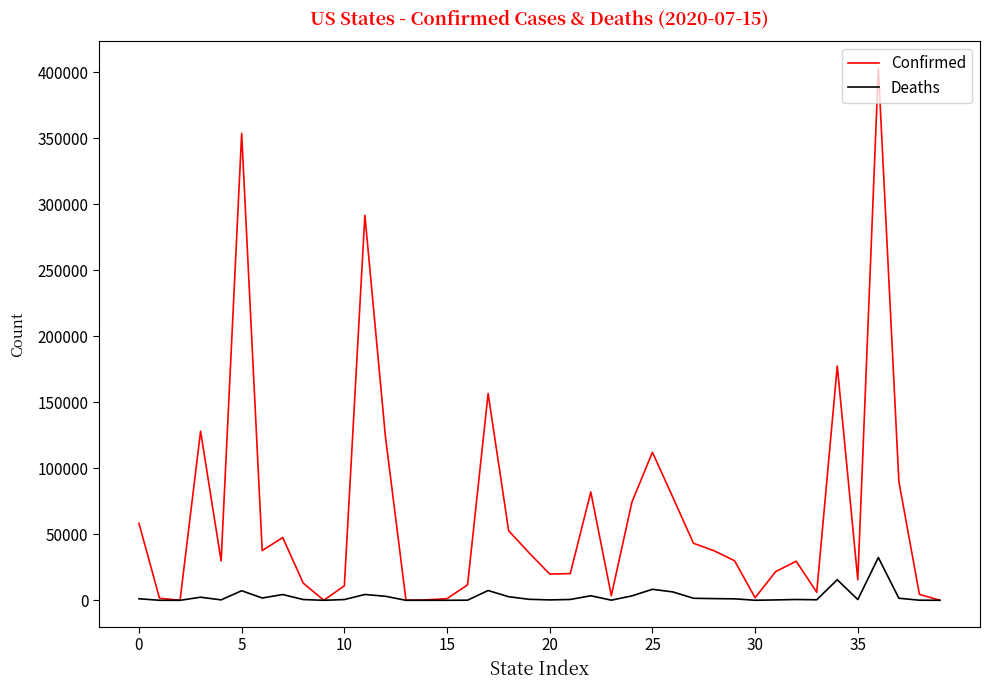

What is the difference between the maximum and second lowest values in the Confirmed series?

403139